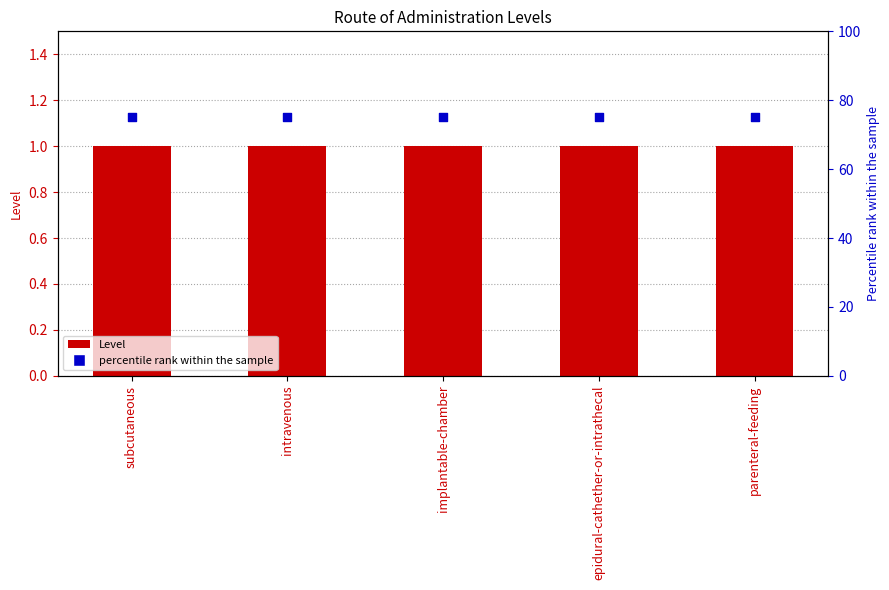

Which series contains the lowest Y value?

Level